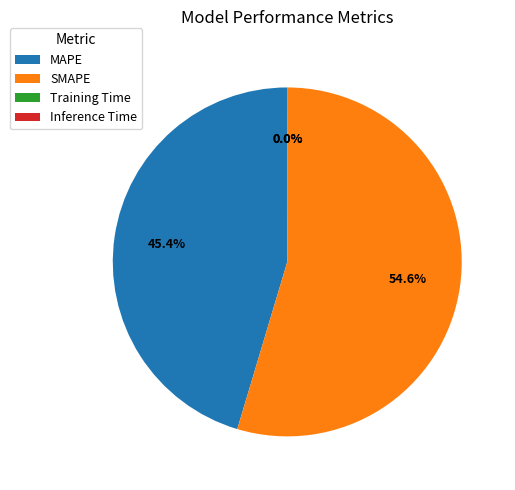

Which slice is the largest?

SMAPE